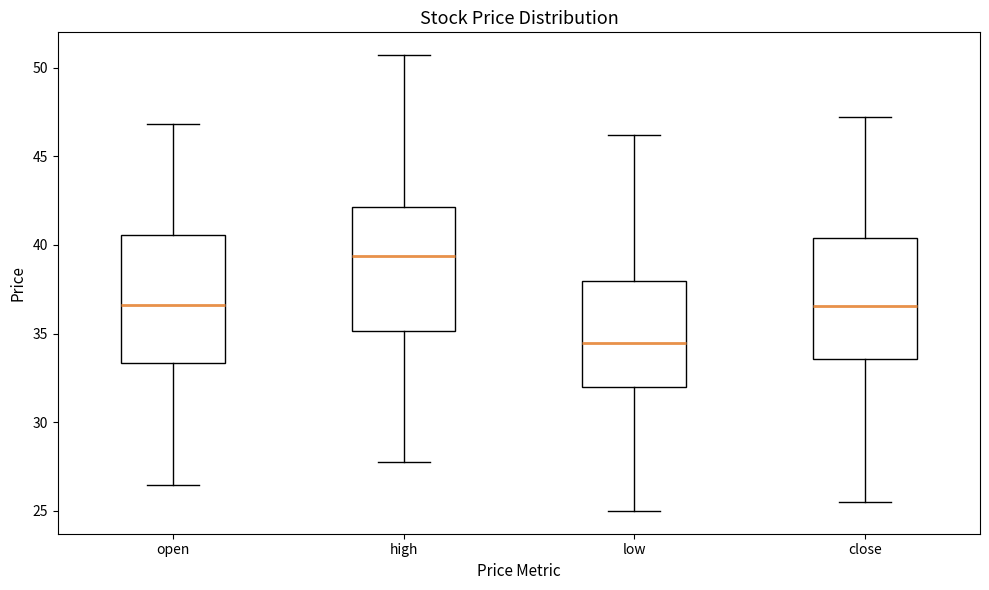

Reading left to right, read every box against the y-axis: the position of its median line, the range the box covers, and the ends of its whiskers. The values are not printed on the chart, so give them approximately, as read against the axis.

open: median 36.5, box 33.5 to 40.5, whiskers 26.5 to 47.0
high: median 39.5, box 35.0 to 42.0, whiskers 28.0 to 50.5
low: median 34.5, box 32.0 to 38.0, whiskers 25.0 to 46.0
close: median 36.5, box 33.5 to 40.5, whiskers 25.5 to 47.0